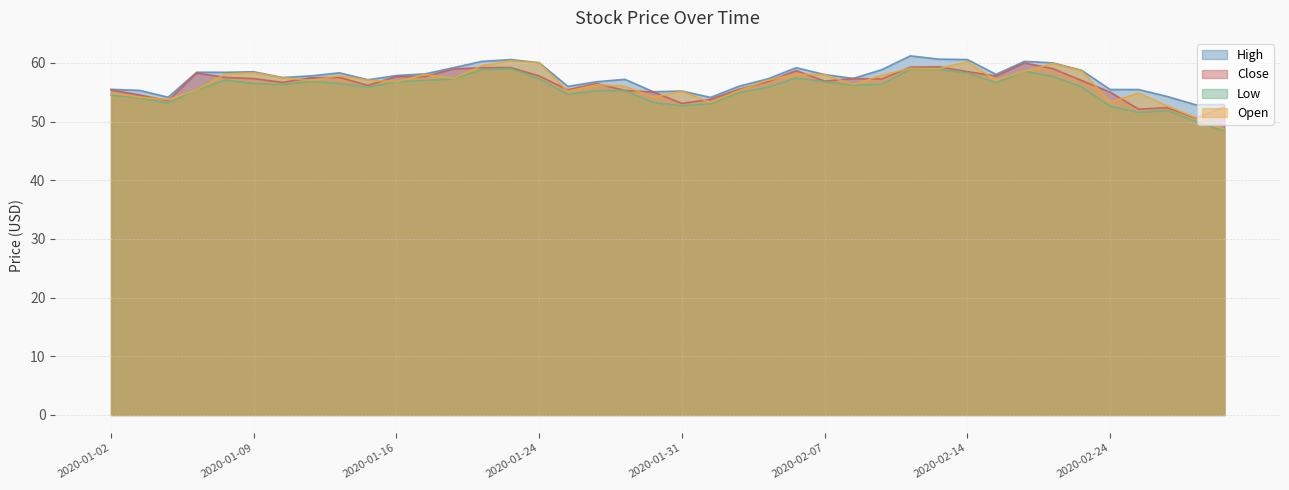

Reading left to right, what are all the values shown in this chart?

High: 55.5	55.3	54.1	58.4	58.4	58.5	57.5	57.8	58.3	57.1	57.8	58.1	59.2	60.2	60.6	60.0	56.0	56.8	57.2	55.1	55.2	54.1	56.0	57.3	59.2	58.0	57.3	58.8	61.2	60.6	60.6	58.0	60.2	60.0	58.7	55.5	55.5	54.3	52.9	52.9
Close: 55.4	54.5	53.6	58.3	57.5	57.3	56.7	57.5	57.5	56.2	57.7	57.7	59.0	59.2	59.2	57.8	55.4	56.5	55.3	55.0	53.1	53.8	55.5	56.8	58.7	56.9	57.3	57.2	59.3	59.3	58.5	57.8	60.0	59.0	57.0	55.0	52.1	52.4	50.6	52.6
Low: 54.5	54.0	53.2	55.4	57.1	56.5	56.3	56.9	56.5	55.8	56.8	57.0	57.3	58.9	59.0	57.2	54.6	55.2	55.3	53.2	52.7	53.0	54.9	55.8	57.4	56.8	56.2	56.3	58.9	58.9	58.3	56.6	58.6	57.7	55.9	52.6	51.5	51.9	50.0	48.4
Open: 54.9	54.2	53.8	55.4	58.1	58.3	57.5	57.0	57.8	57.0	56.8	58.0	57.4	59.5	60.3	60.0	55.1	56.2	56.0	54.2	55.1	53.2	55.3	57.0	58.1	58.0	56.3	57.9	59.0	59.0	60.2	57.1	58.6	59.9	58.6	53.3	54.8	52.6	50.6	48.6